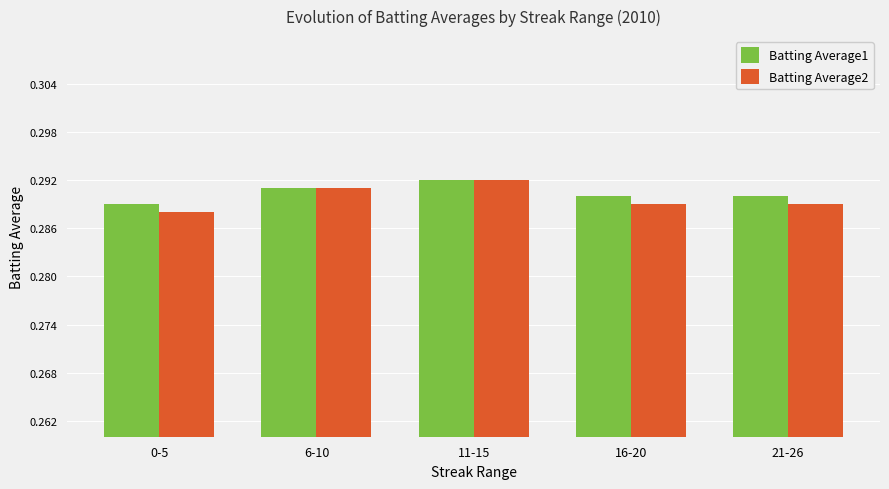

Between 6-10 and 16-20, which series saw the biggest shift?

Batting Average2